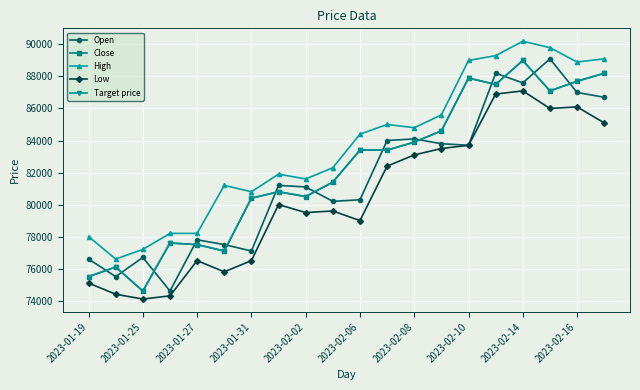

Does the chart have visible grid lines?

Yes